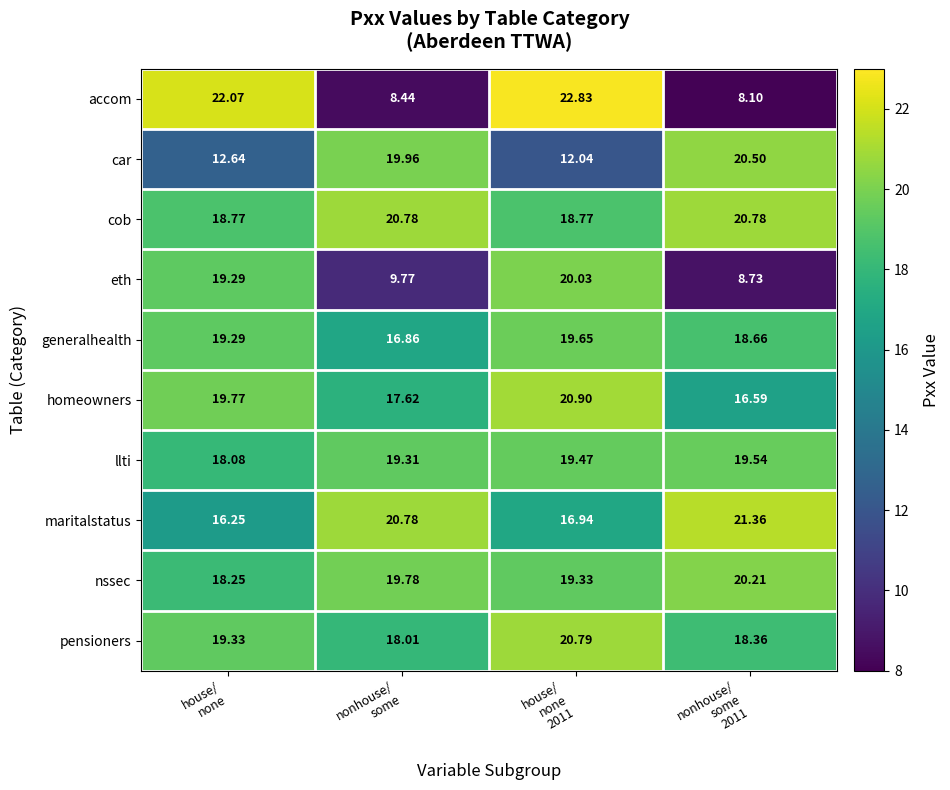

Which series has the largest range (max minus min)?

accom